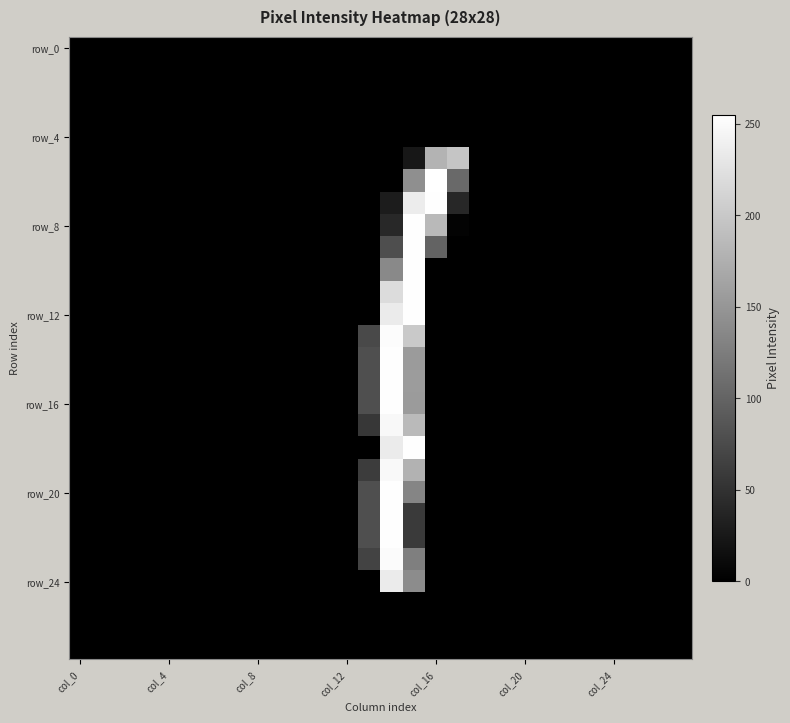

How many data points does each series have?

28